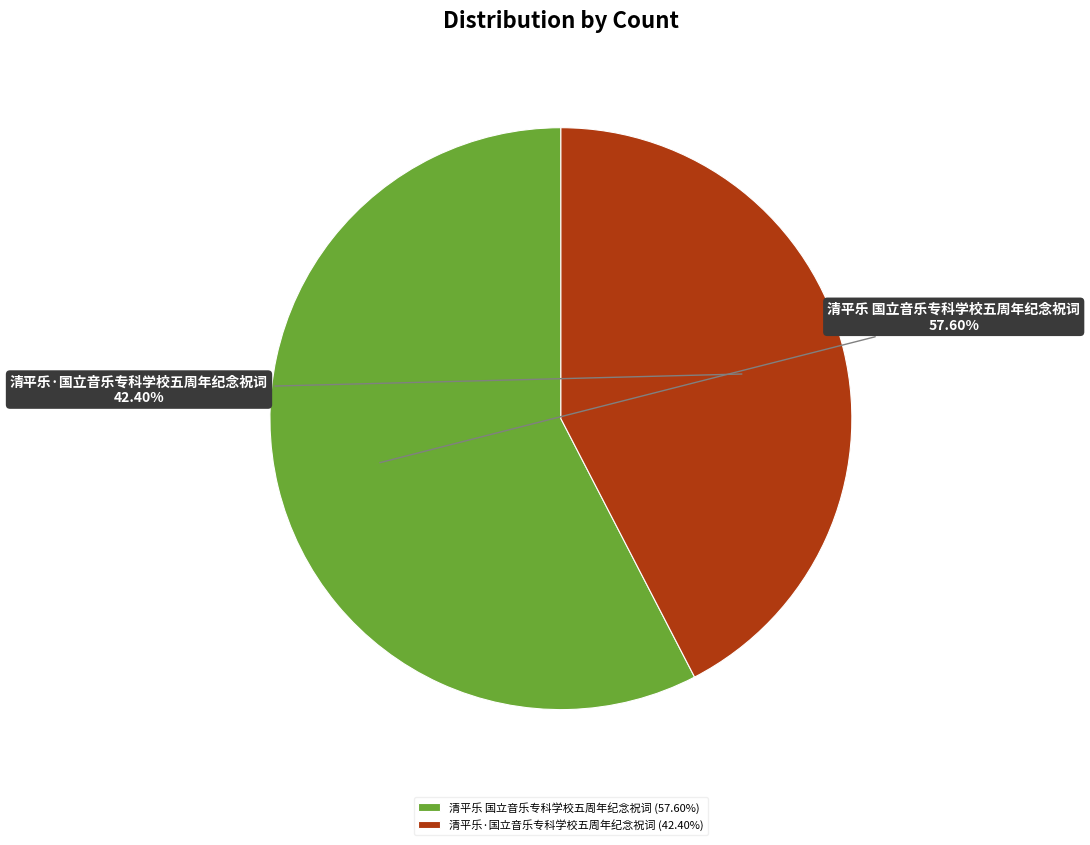

To the nearest percent, what percentage of the pie is 清平乐 国立音乐专科学校五周年纪念祝词?

58%